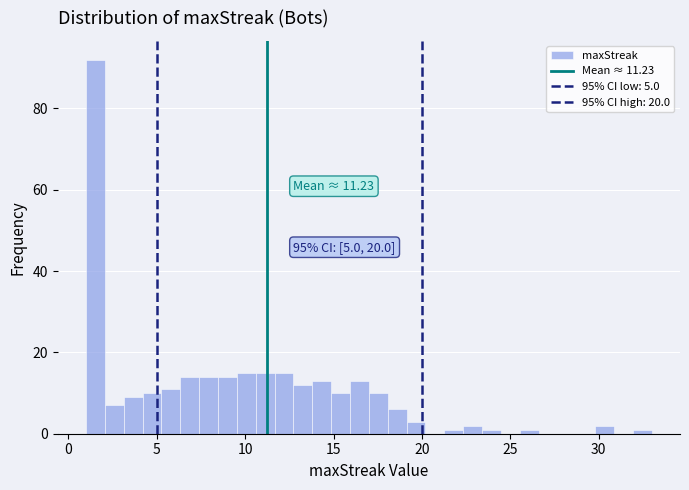

Read against the x-axis, roughly where is the centre of the tallest bar?

1.5